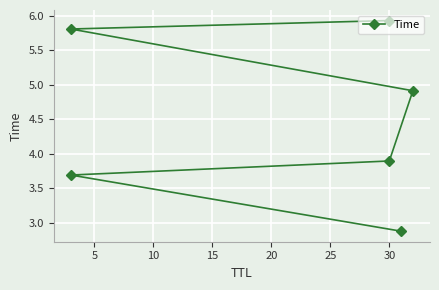

What is the value of the 3rd point from the left?

3.9